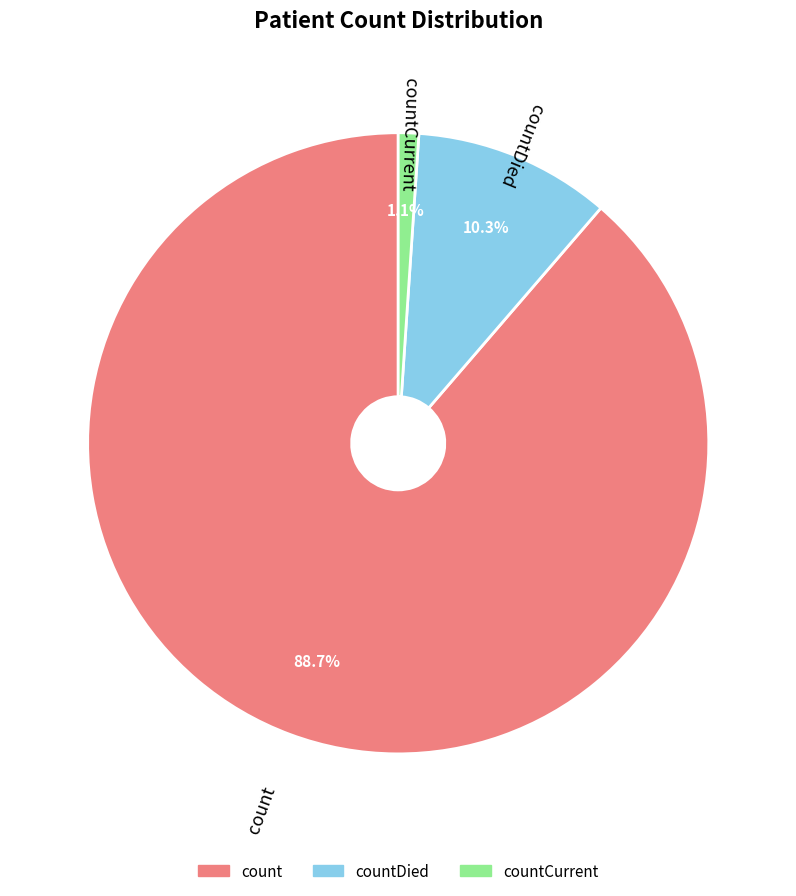

To the nearest percent, what is the difference between the countDied and count slice percentages?

78%